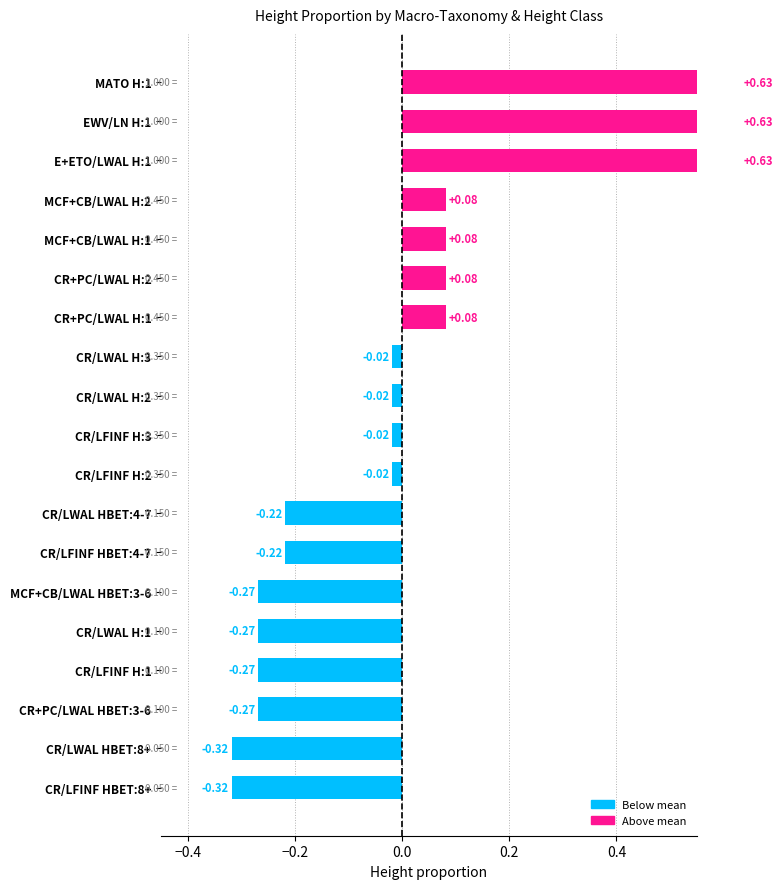

Is it true that the value at CR/LWAL H:3 is -0.0?

True